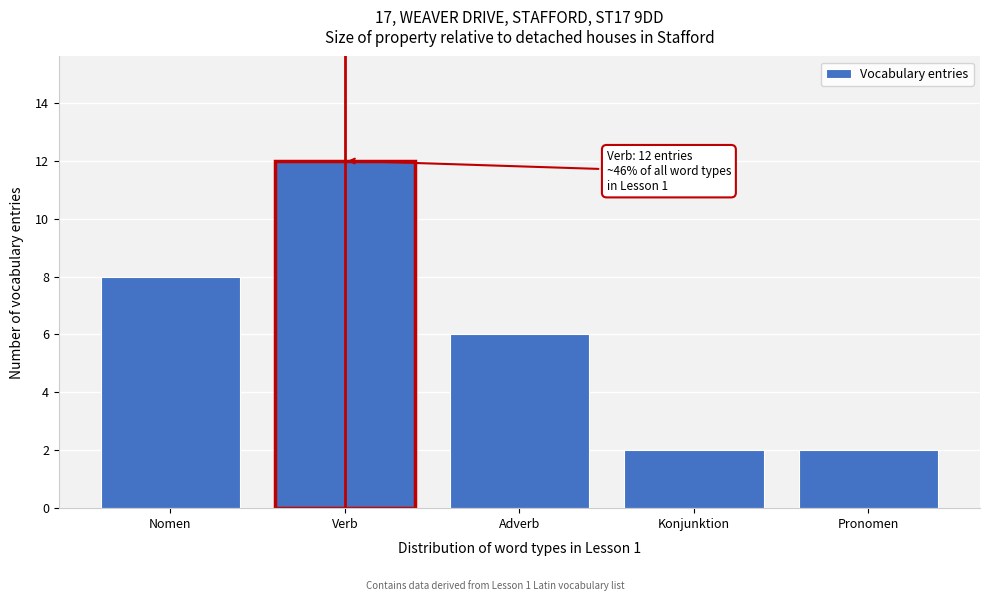

Reading right to left, list all the values displayed in this chart.

Pronomen=2	Konjunktion=2	Adverb=6	Verb=12	Nomen=8